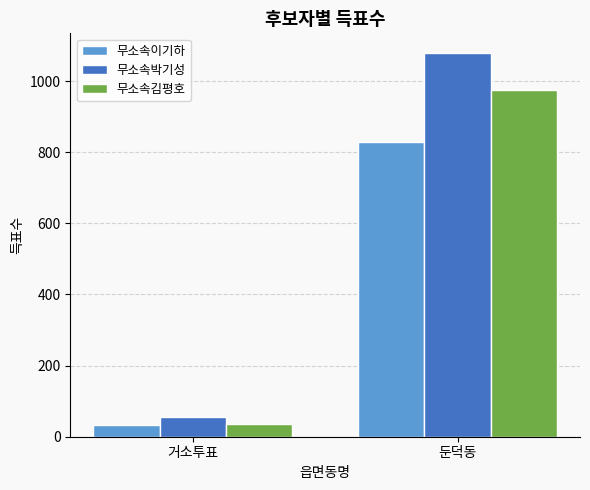

What is the sum of the 무소속김평호 values at 둔덕동 and 거소투표?

1012